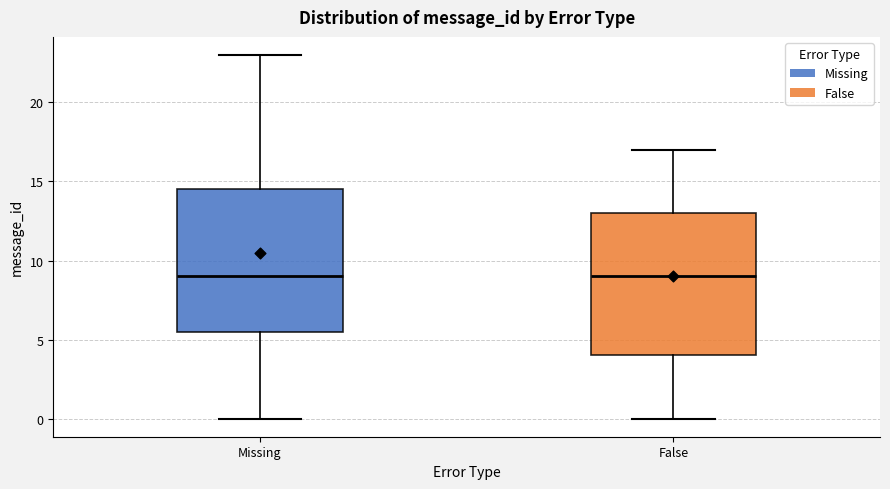

Reading left to right, read every box against the y-axis: the position of its median line, the range the box covers, and the ends of its whiskers. The values are not printed on the chart, so give them approximately, as read against the axis.

Missing: median 9.0, box 5.5 to 14.5, whiskers 0.0 to 23.0
False: median 9.0, box 4.0 to 13.0, whiskers 0.0 to 17.0